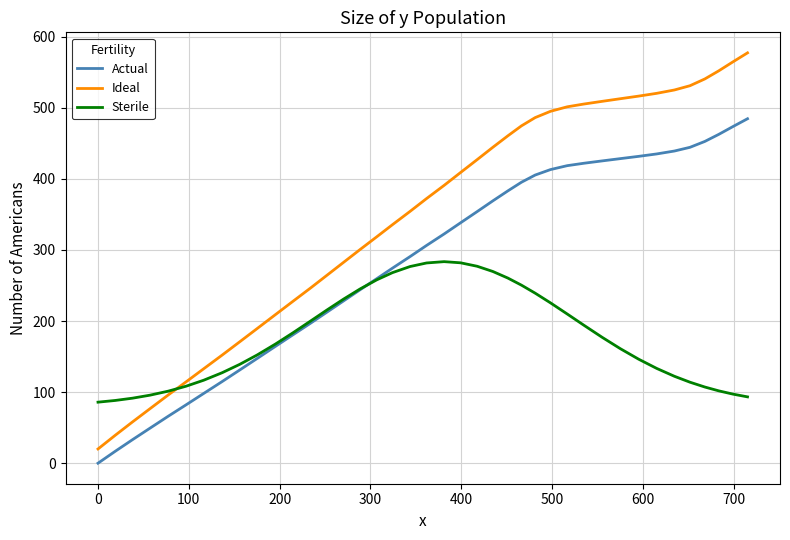

Which series has the largest total across all categories?

Ideal